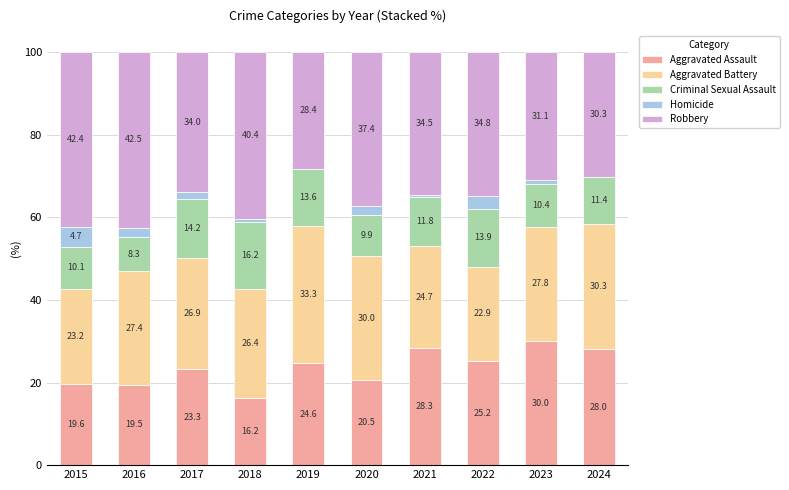

Are the bars grouped side by side (vs. stacked)?

No